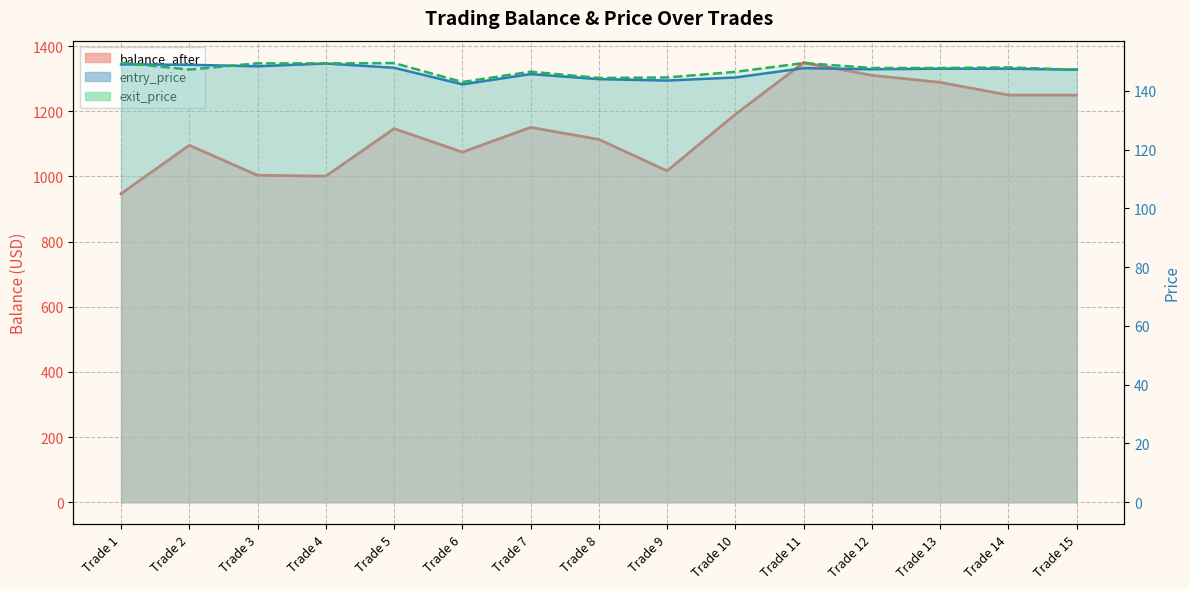

Which series has the largest total across all categories?

balance_after